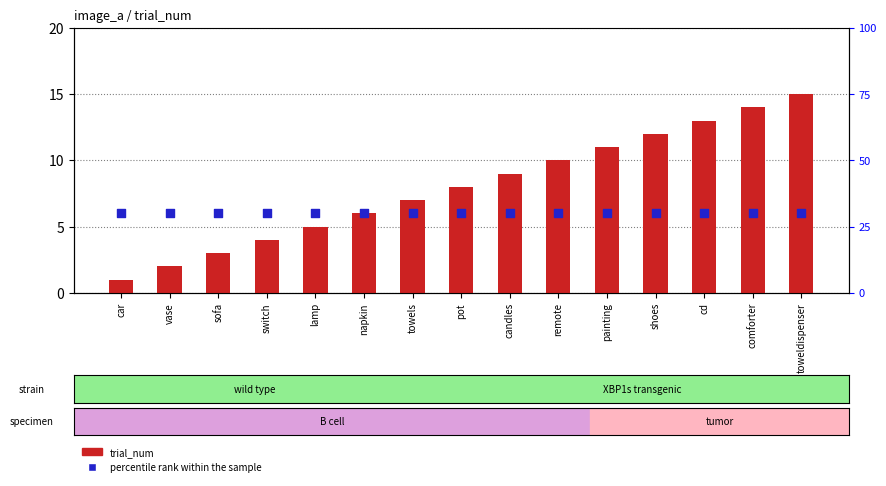

Which series contains the lowest Y value?

trial_num